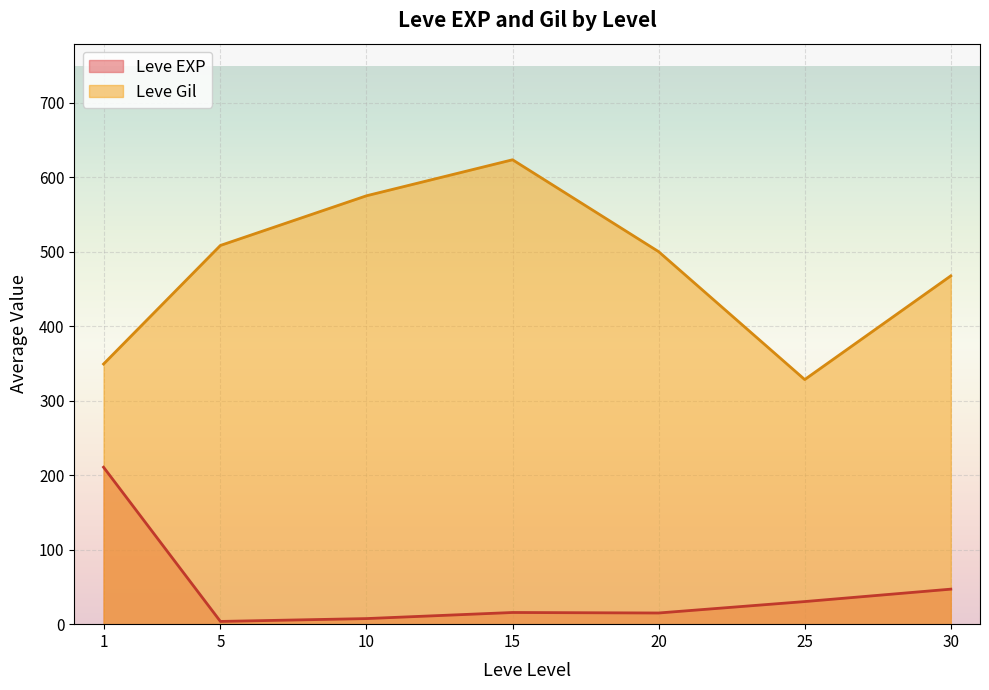

List the labels in order of Leve Gil value, smallest first.

25, 1, 30, 20, 5, 10, 15